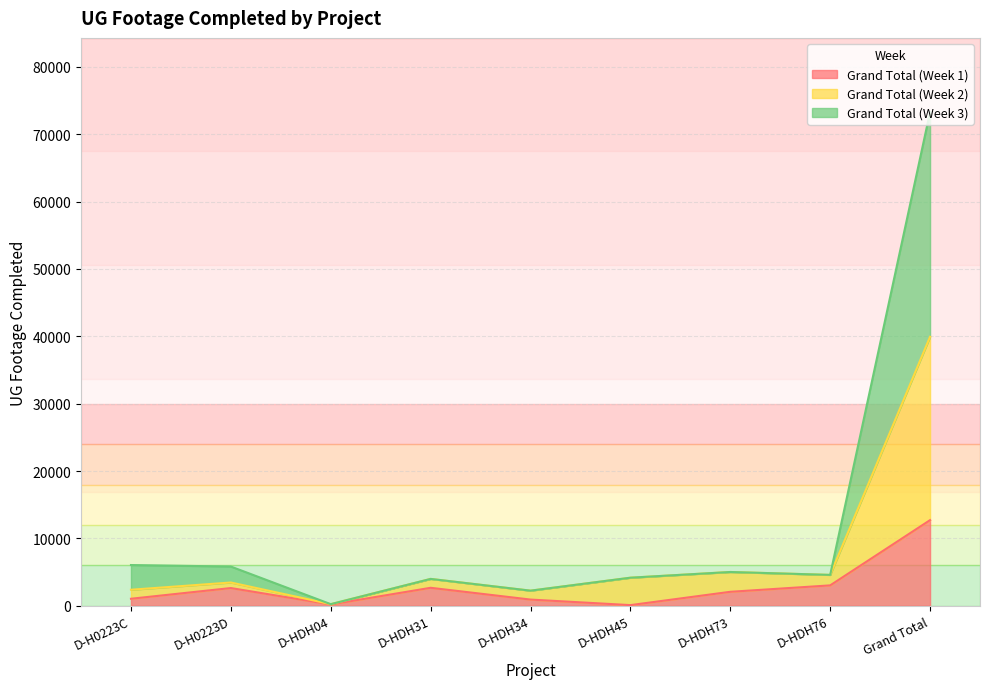

True or false: Grand Total (Week 3) and Grand Total (Week 2) cross at least once.

False